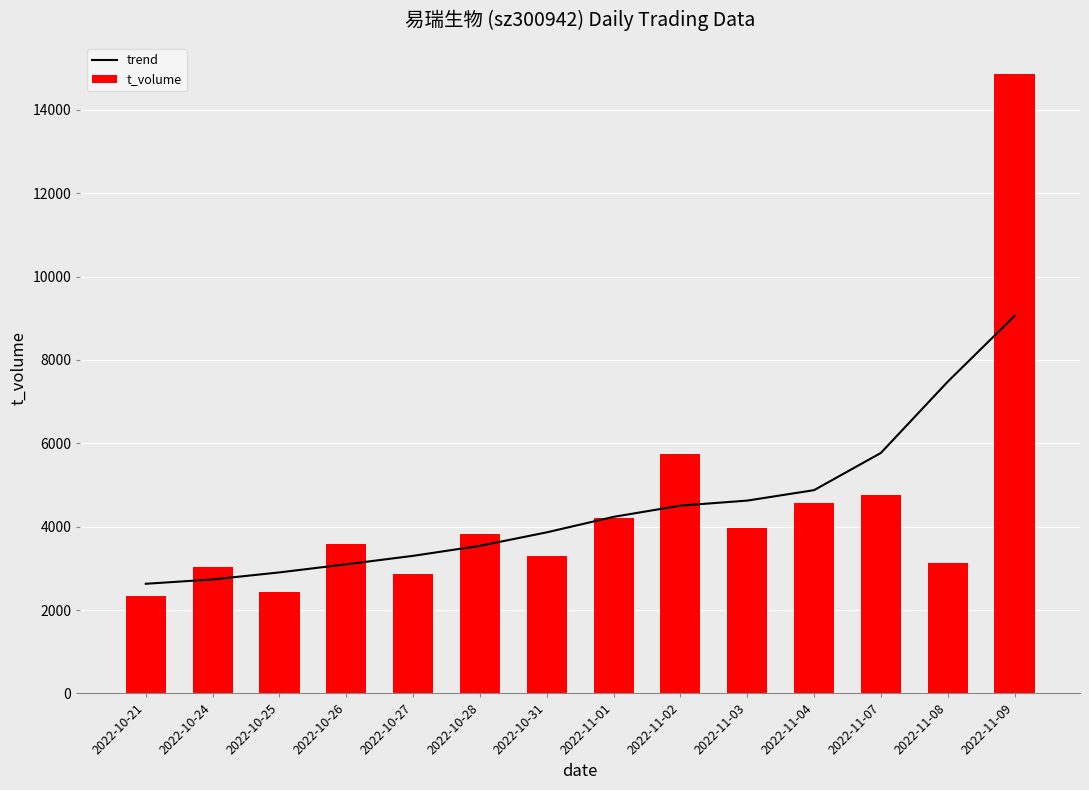

What is the highest value of the t_volume series?

14862